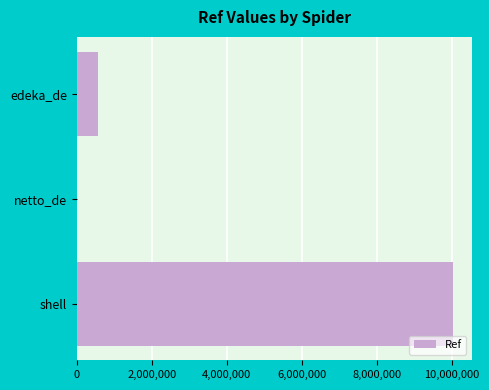

Which has a higher value, shell or netto_de?

shell